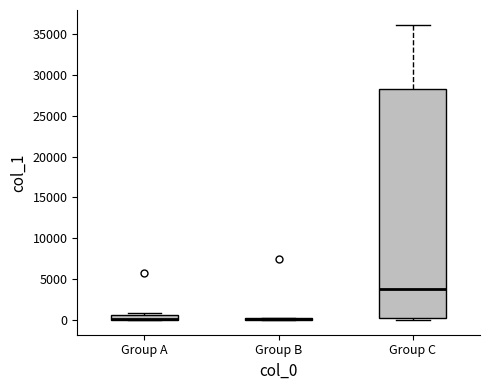

Comparing the boxes themselves (not the whiskers), which one is the tallest?

Group C